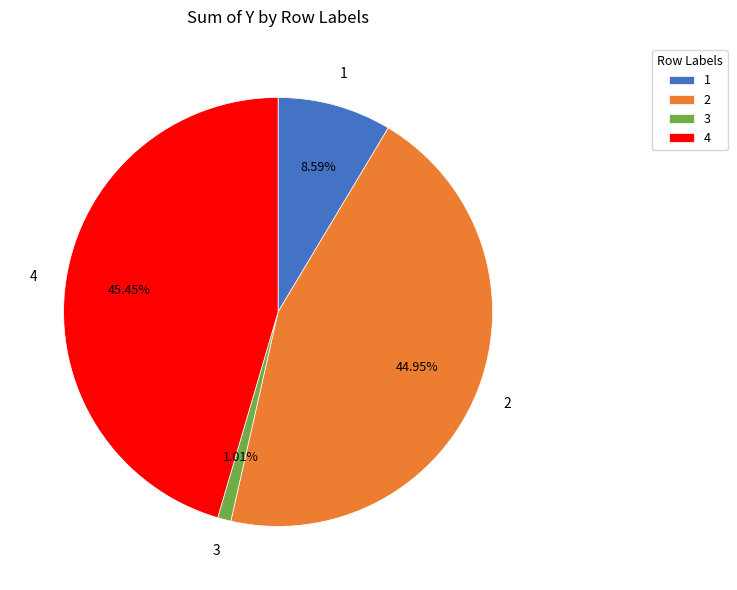

How many segments does this pie chart have?

4